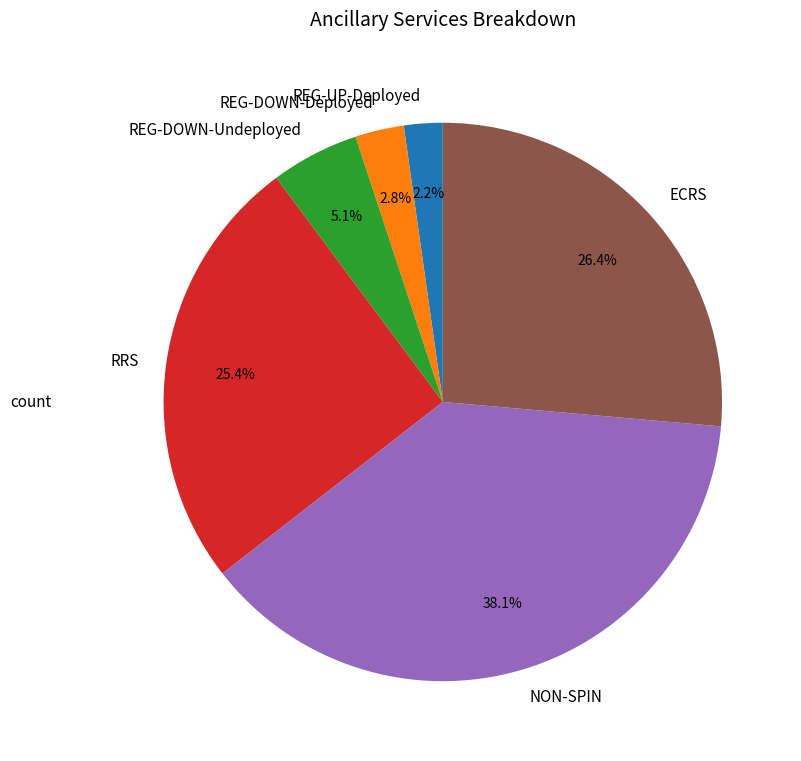

Count the number of slices in the pie.

6